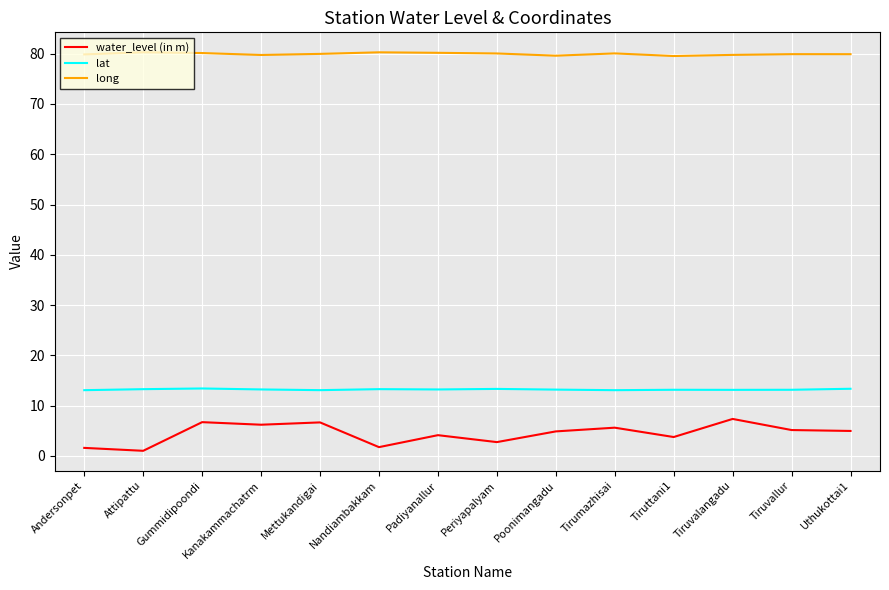

What are all the series names shown in the legend?

water_level (in m), lat, long